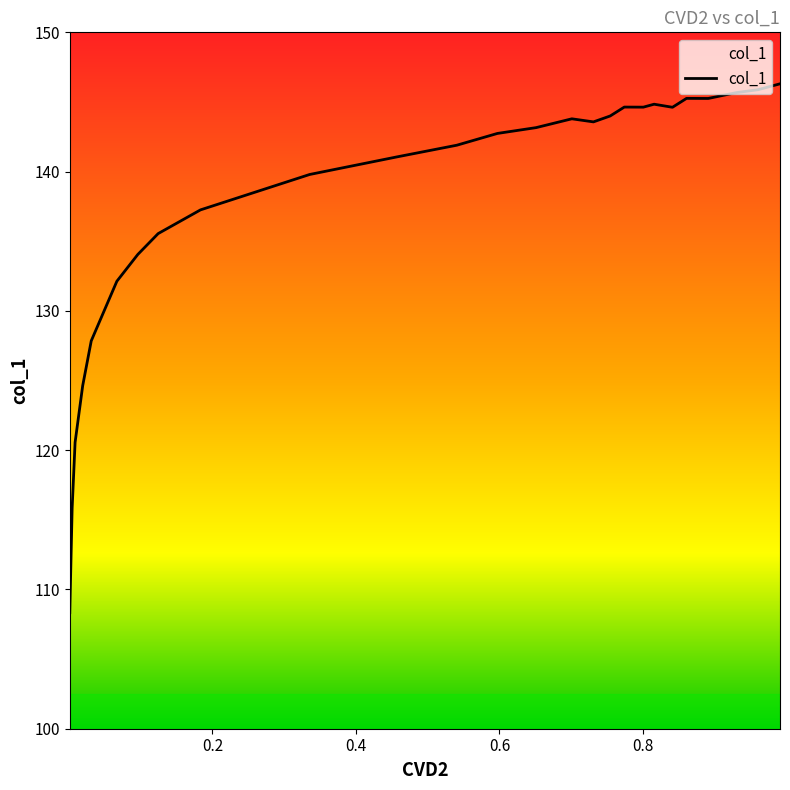

At which category does the chart reach its minimum across all series?

0.0014